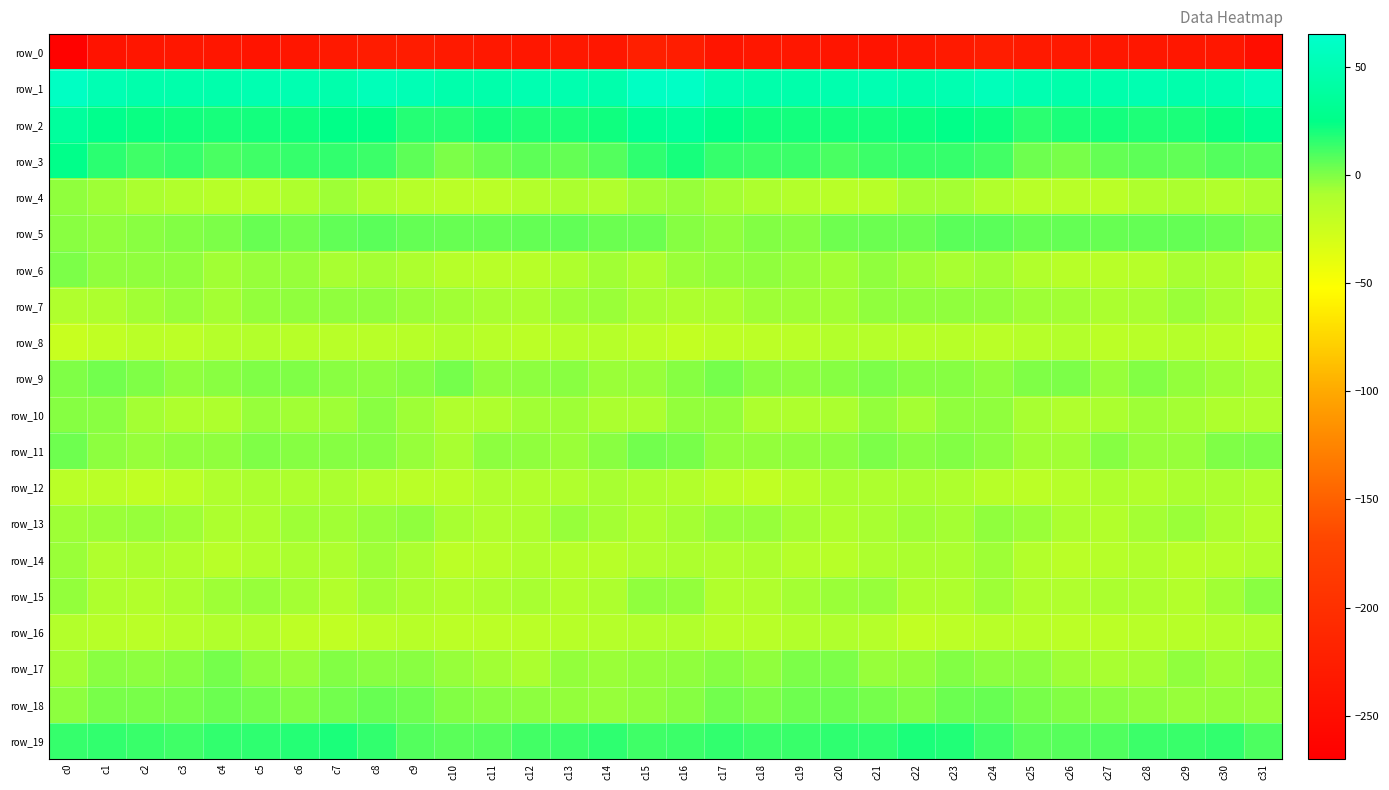

What is the spread (max minus min) of values at c23?

279.8